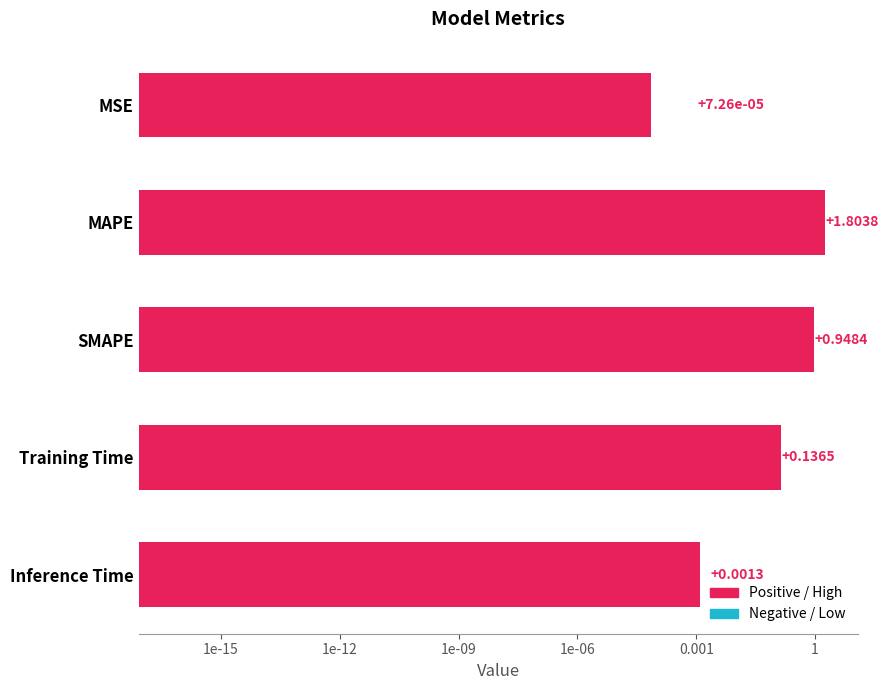

Reading left to right, transcribe all the data shown in this chart.

0.0	1.8	0.9	0.1	0.0